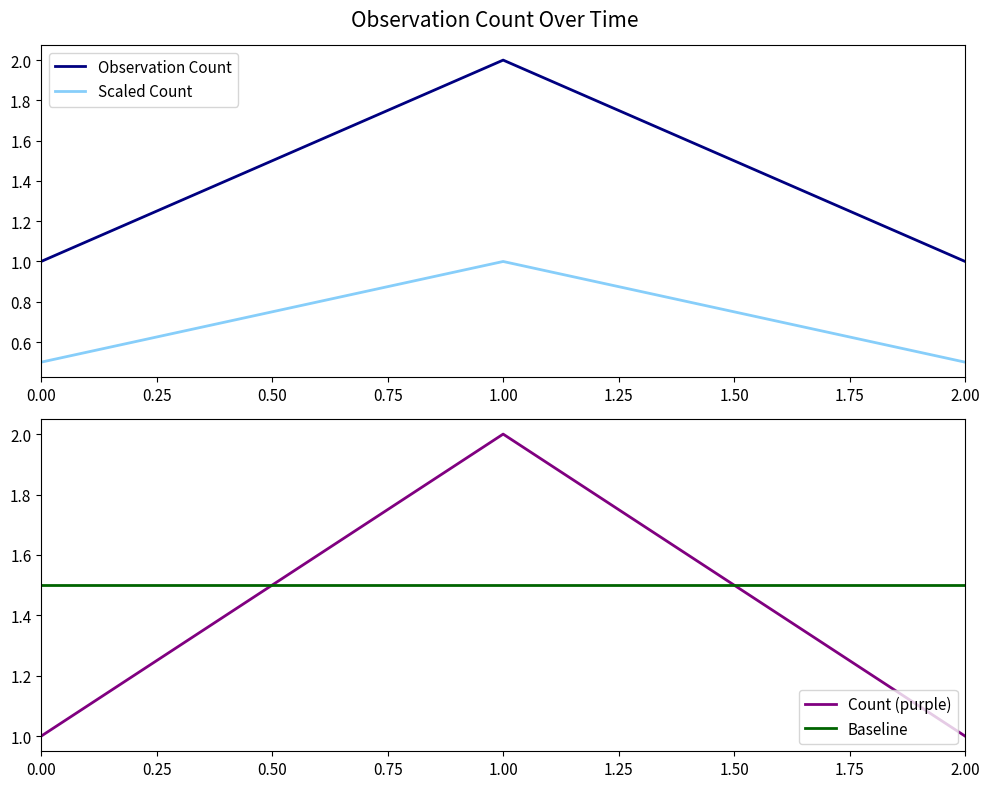

Which category has the highest value in the Scaled Count series?

1.00